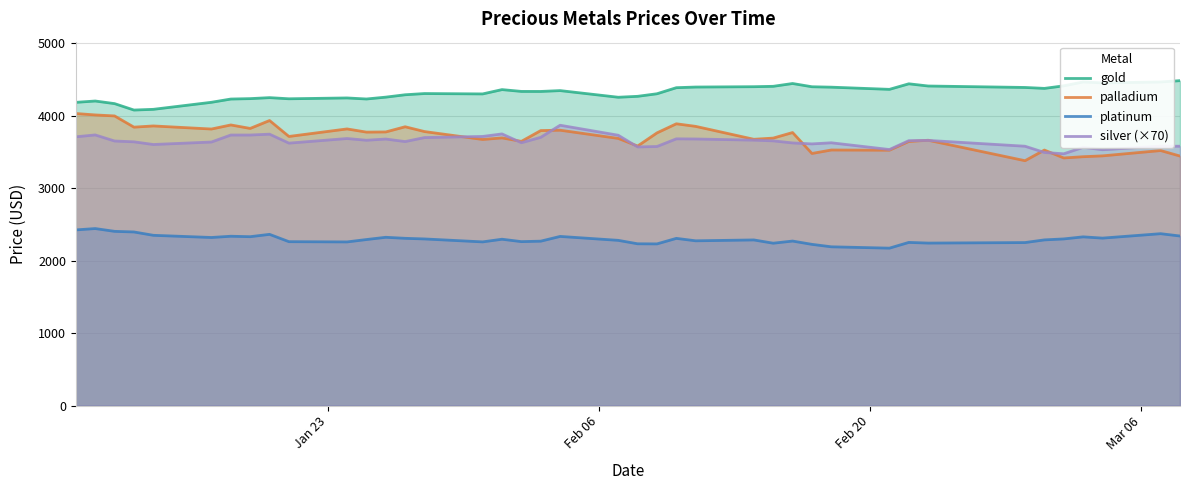

Which series has the largest total across all categories?

gold